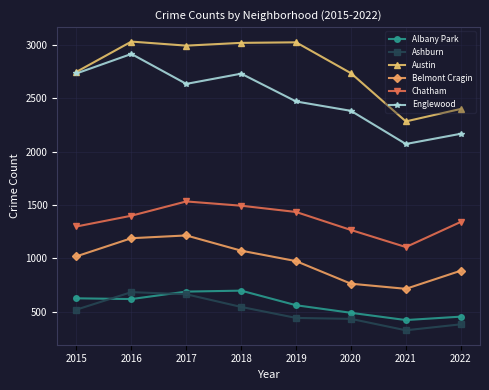

Is the value of Englewood at 2017 greater than the value of Ashburn at 2019?

Yes